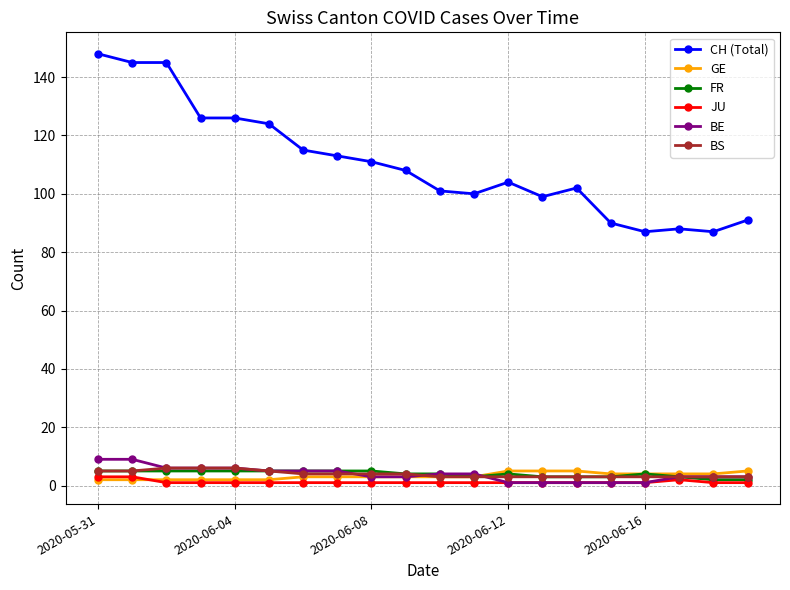

Which series has the largest total across all categories?

CH (Total)